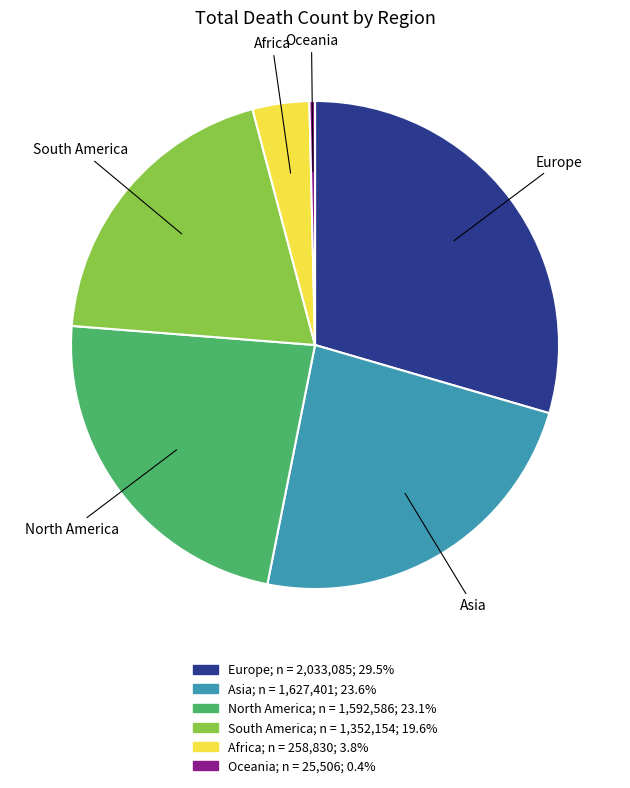

Which has a higher value, South America or Asia?

Asia